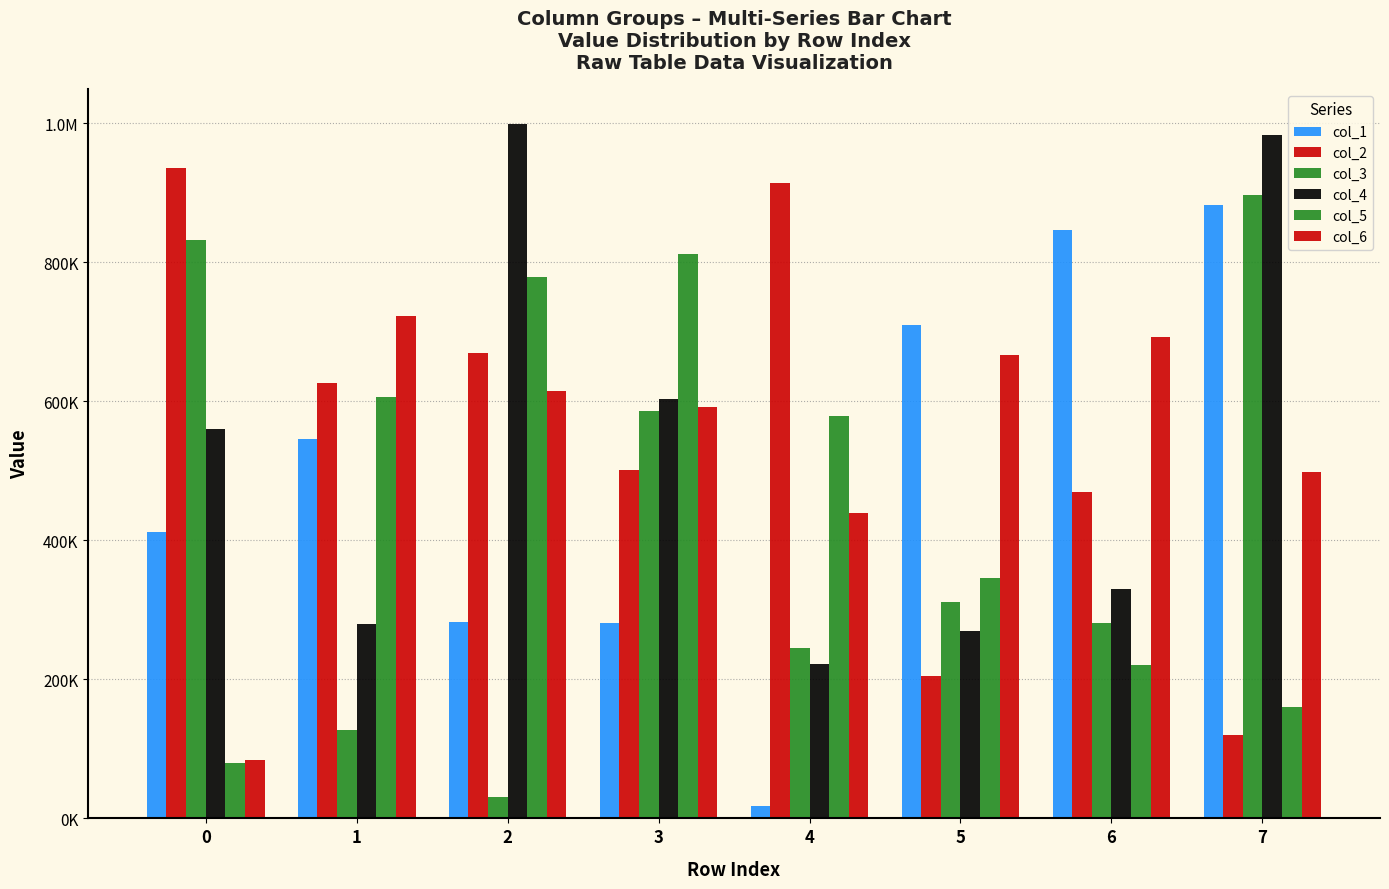

True or false: col_3 has a value of 127835 at 1.

True